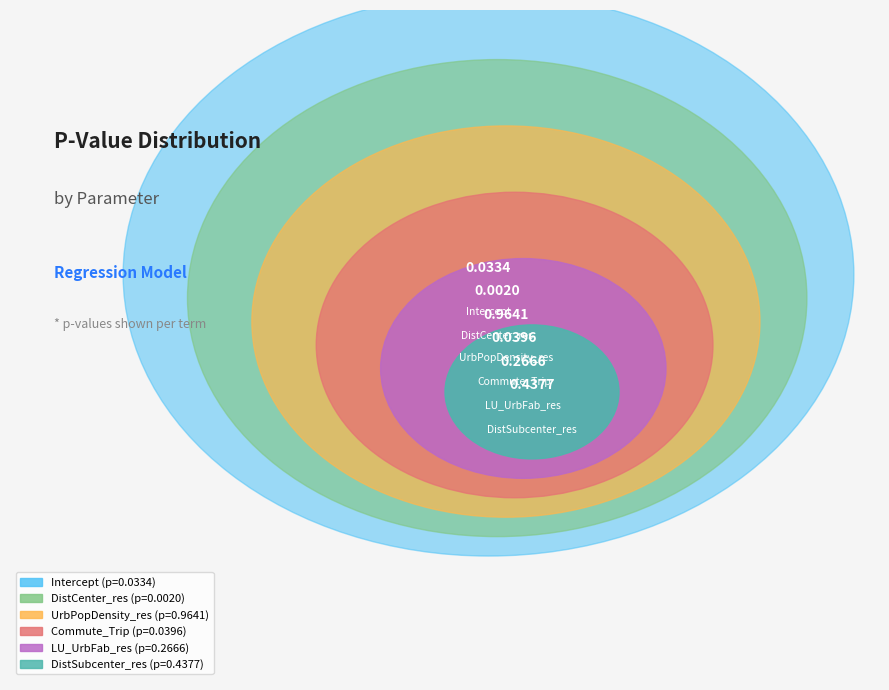

Count the number of slices in the pie.

6